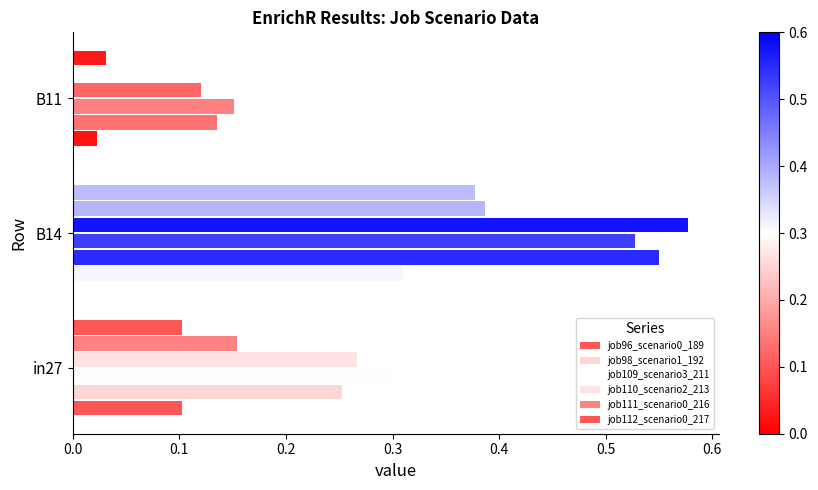

Count the job109_scenario3_211 values in the range 0 to 1.

3